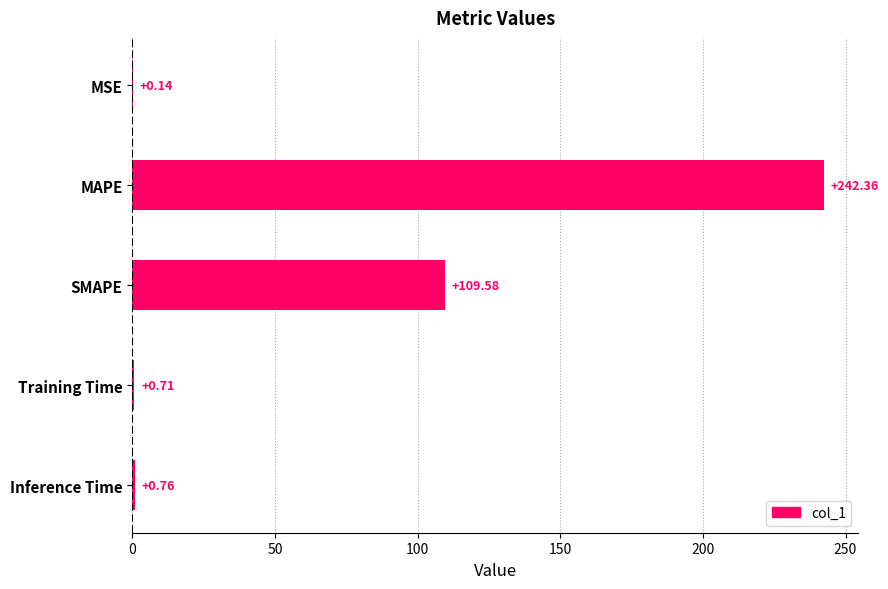

Count the number of data series in this chart.

1